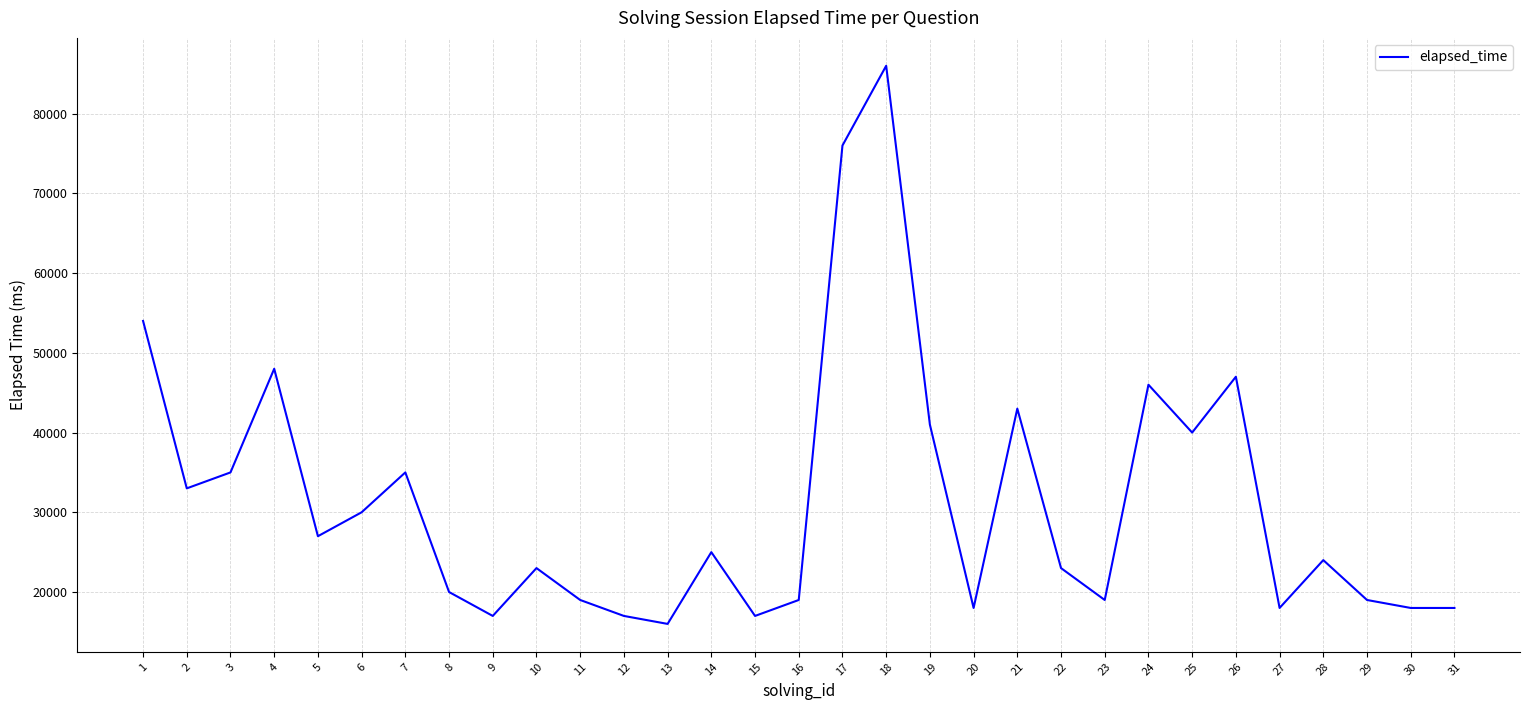

At which category does the data reach its first local valley?

2